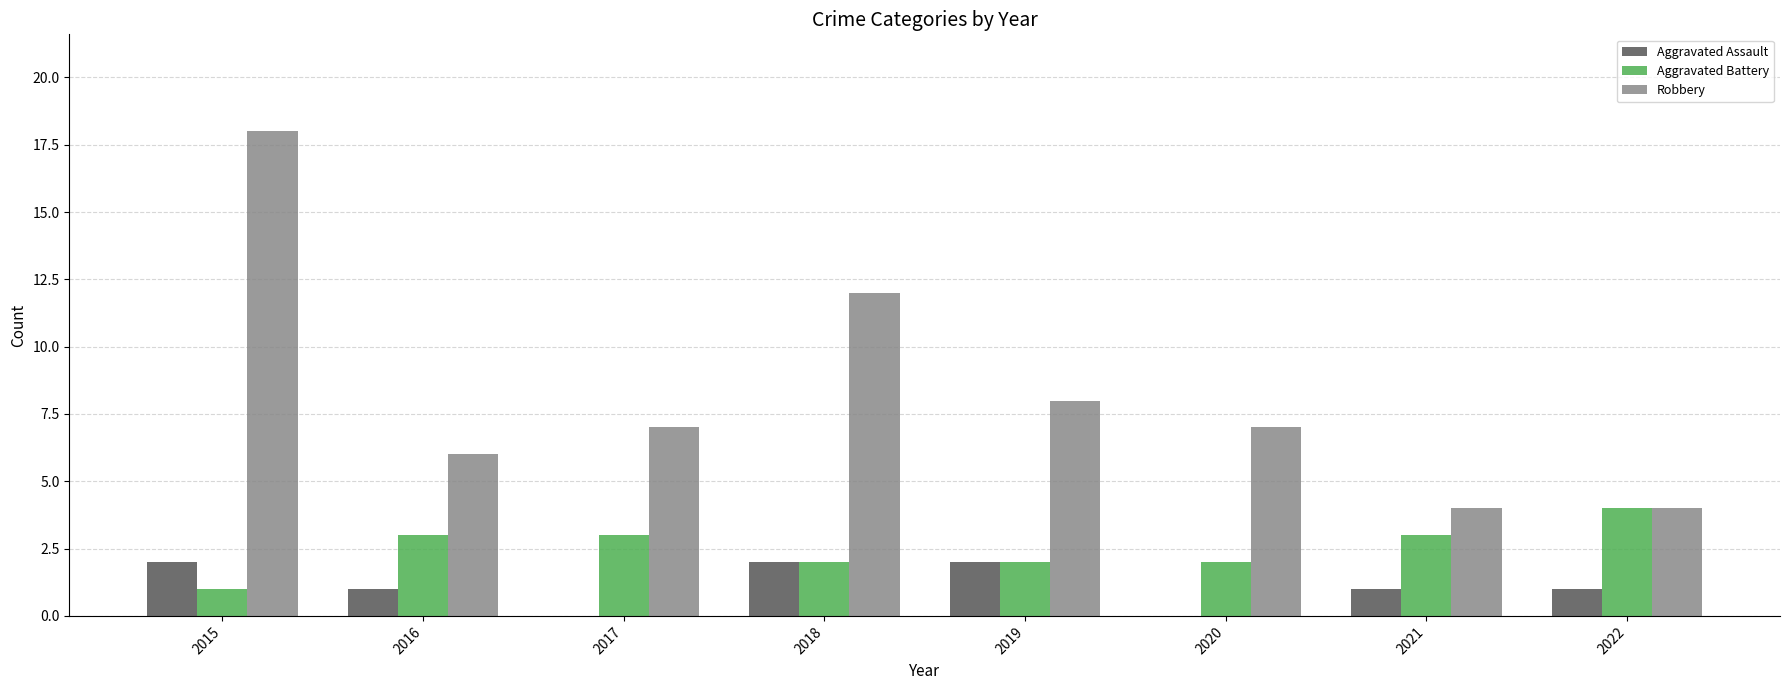

Reading right to left, extract all data points from this chart.

Aggravated Assault: 2022=1	2021=1	2020=0	2019=2	2018=2	2017=0	2016=1	2015=2
Aggravated Battery: 2022=4	2021=3	2020=2	2019=2	2018=2	2017=3	2016=3	2015=1
Robbery: 2022=4	2021=4	2020=7	2019=8	2018=12	2017=7	2016=6	2015=18